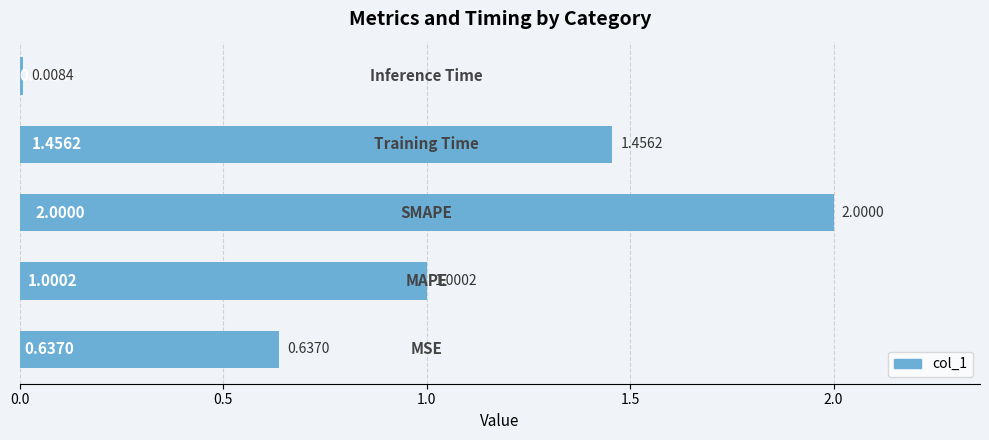

What is the difference between the second highest and second lowest values?

0.8